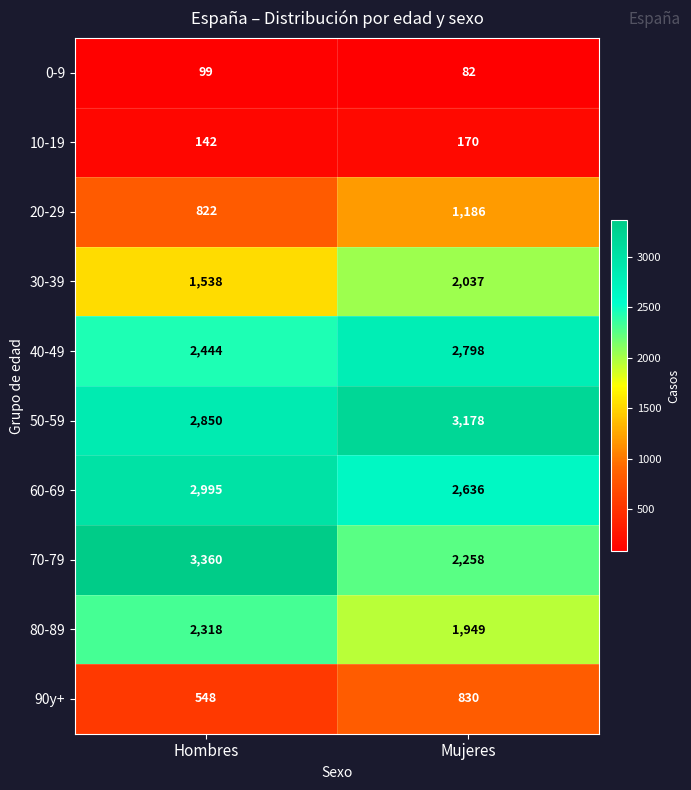

What is the minimum value shown in the chart?

82